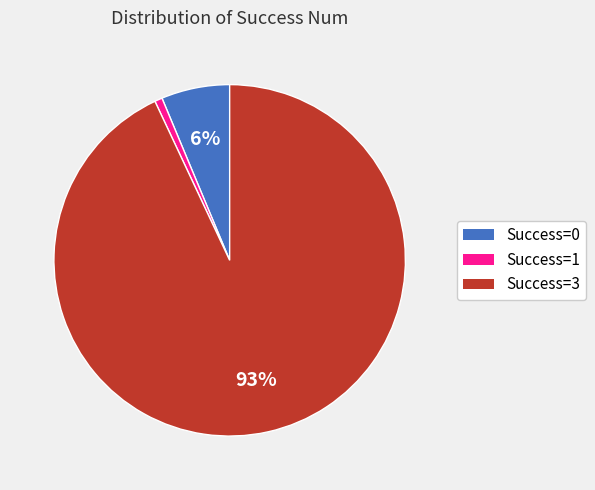

Is there a majority slice in this chart?

Yes